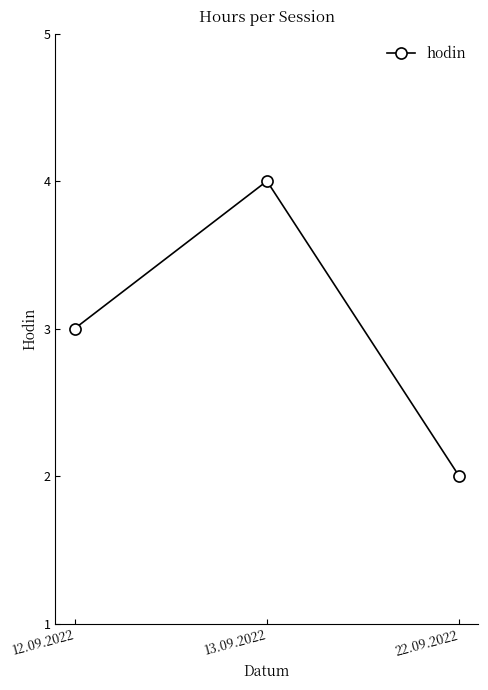

What is the label of the 2nd point from the right?

13.09.2022